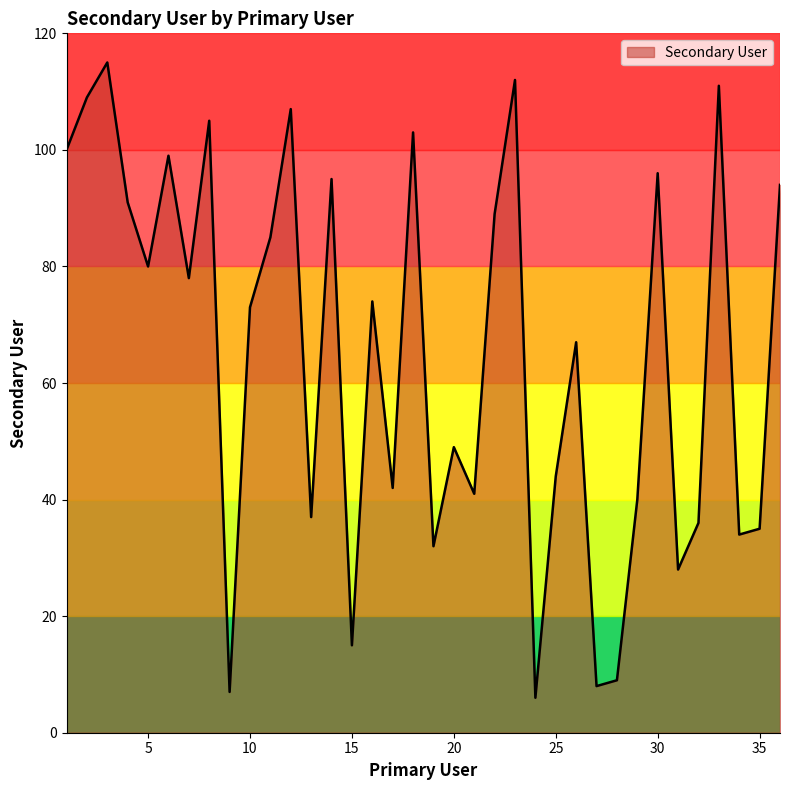

Reading right to left, extract all data points from this chart.

94	35	34	111	36	28	96	40	9	8	67	44	6	112	89	41	49	32	103	42	74	15	95	37	107	85	73	7	105	78	99	80	91	115	109	100